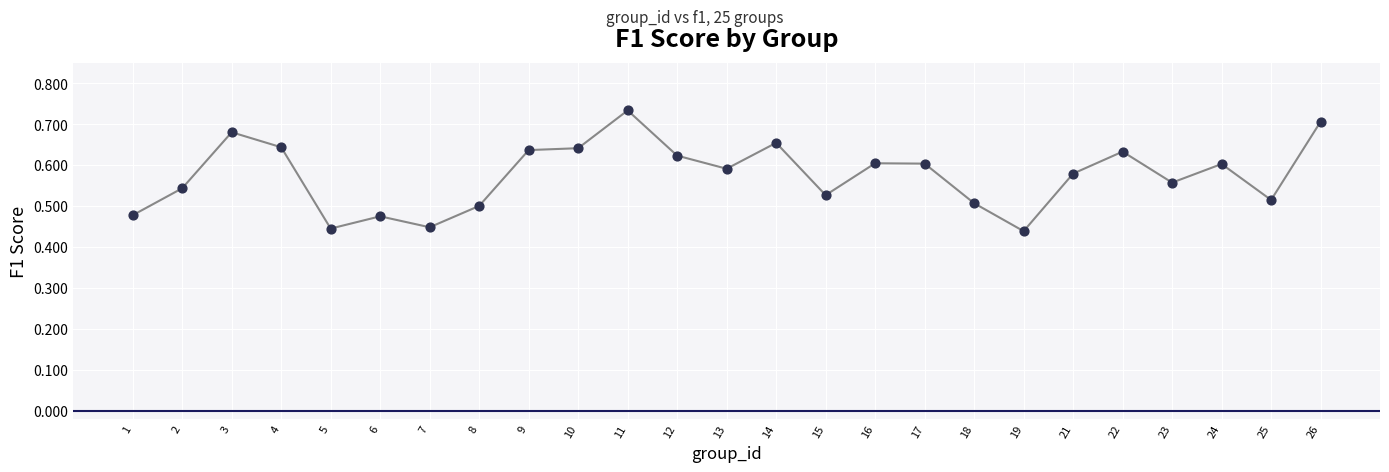

What is the range of Y values (max minus min)?

0.3